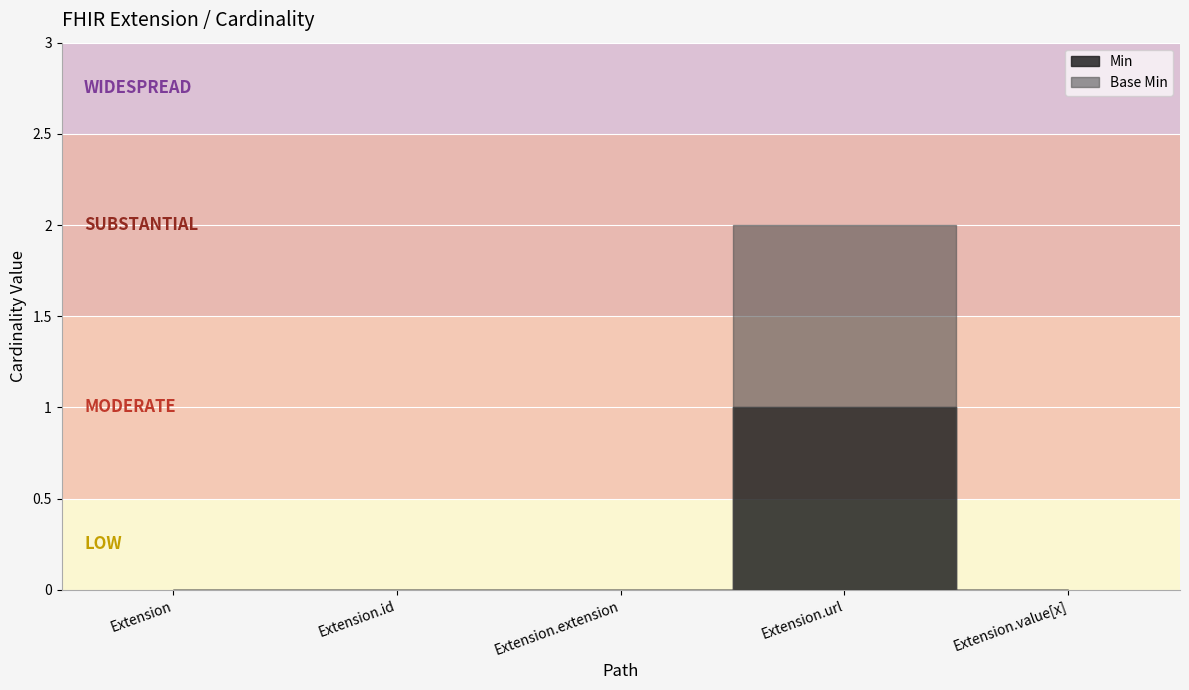

How many data points in Min are above 0?

1